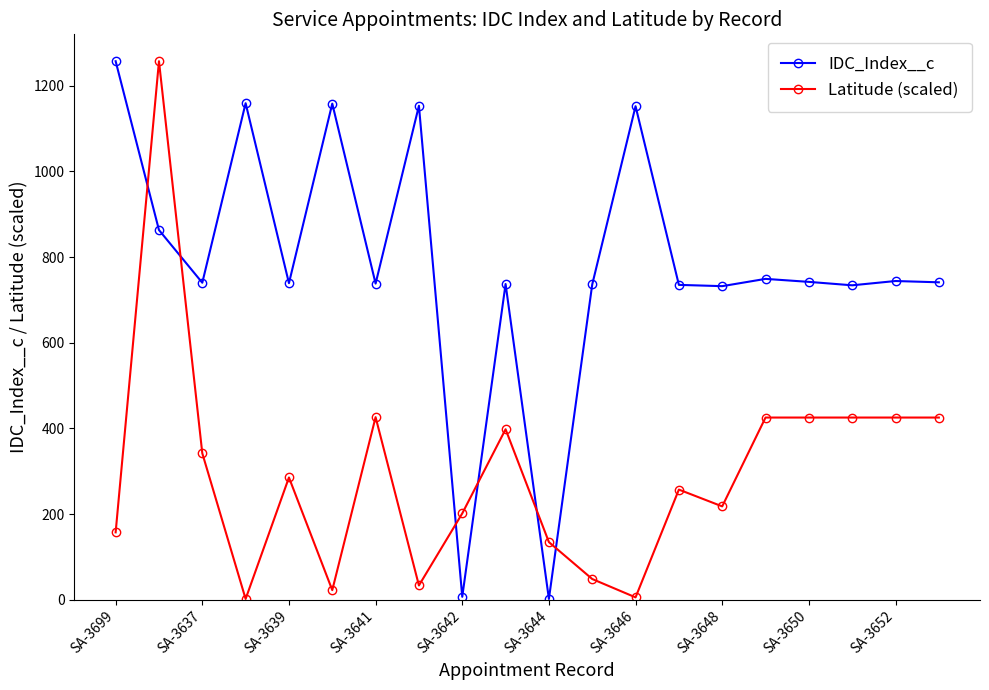

At how many categories does at least one series exceed 1166?

2